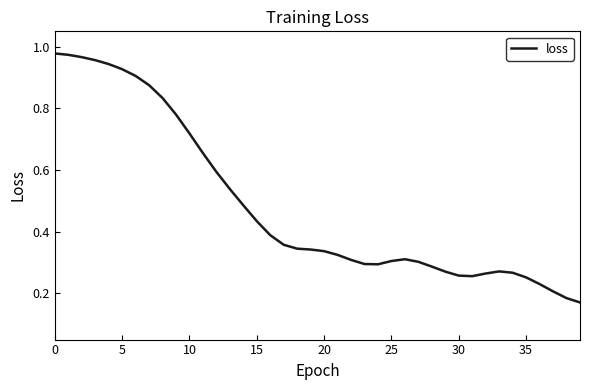

Is this an area chart (filled region under the line)?

No